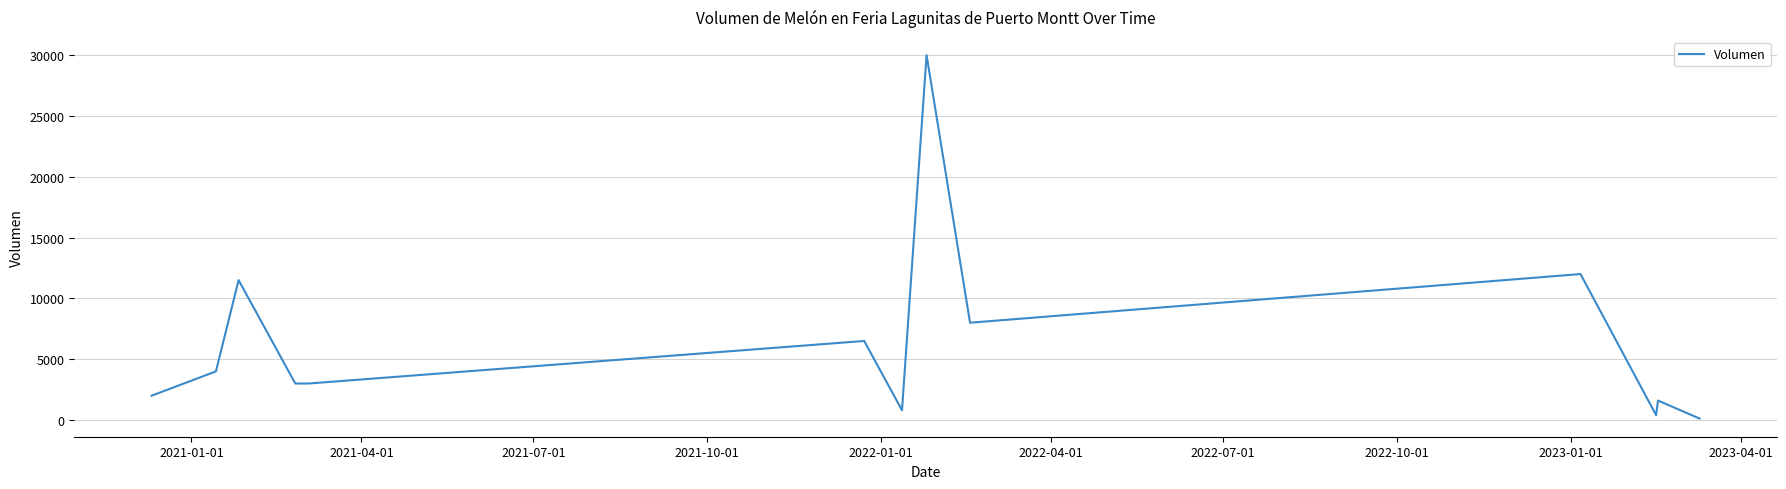

What is the greatest value displayed?

30000